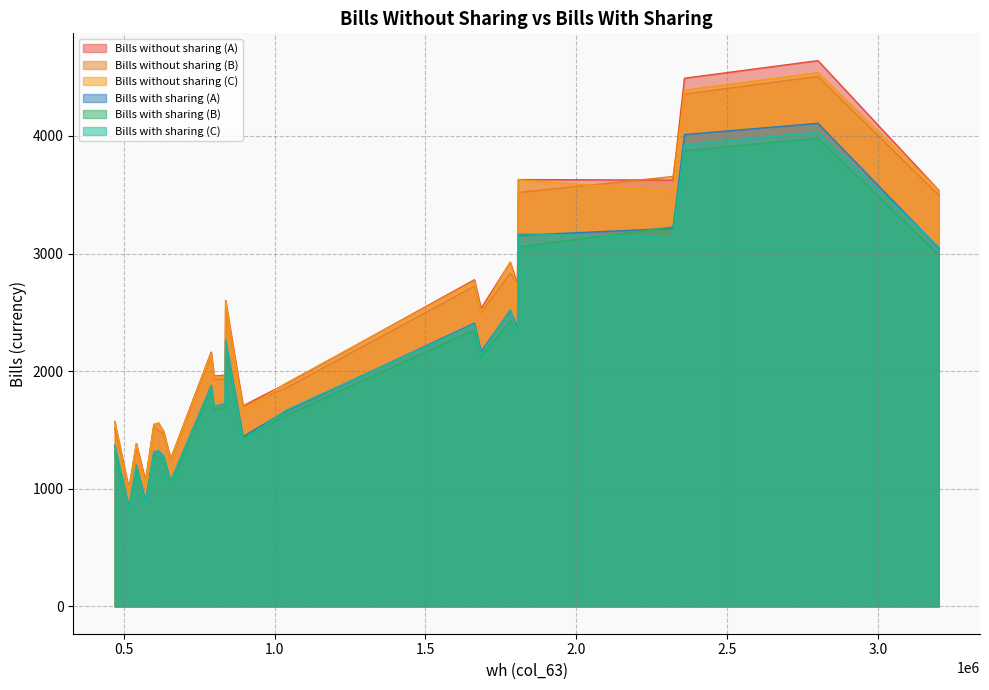

Is the value of col_6 at 2800353 greater than the value of col_5 at 2320337.5?

Yes